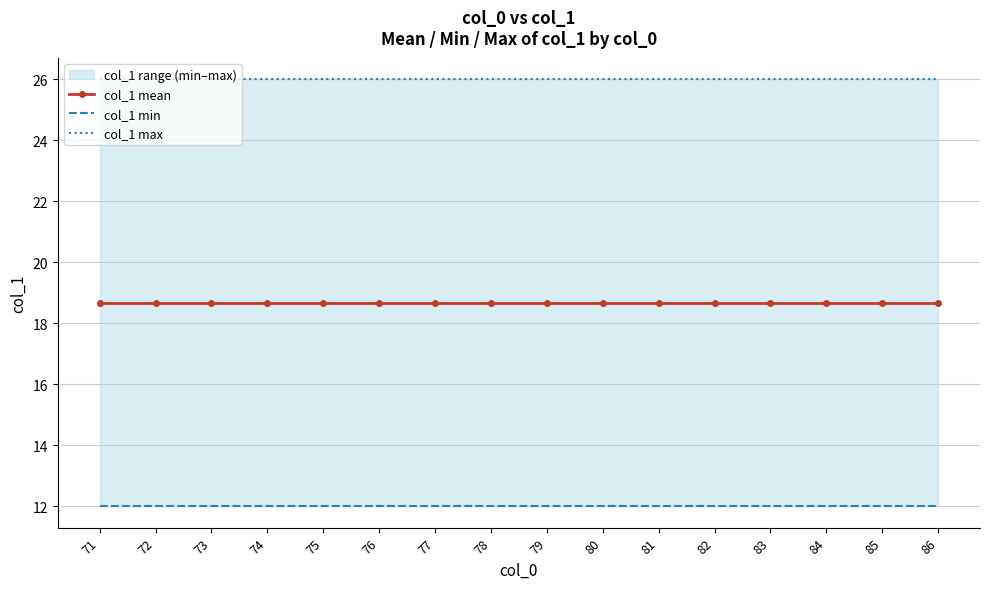

At which label does col_1 mean reach its peak?

71